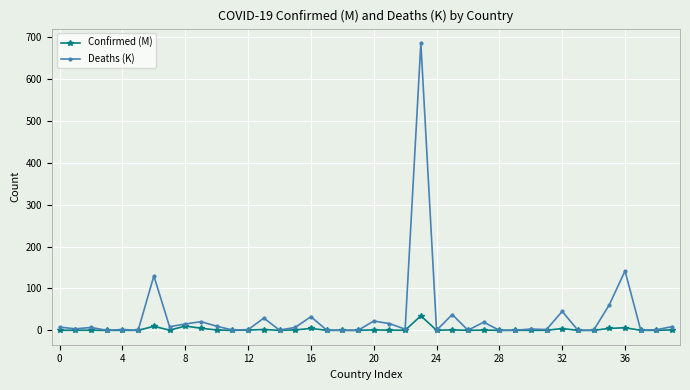

What are all the series names shown in the legend?

Confirmed (M), Deaths (K)